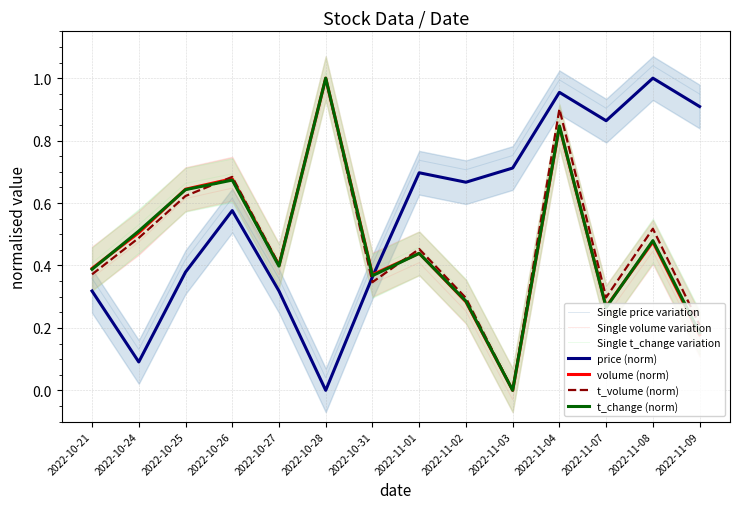

What are all the series names shown in the legend?

price, volume, t_volume, t_change